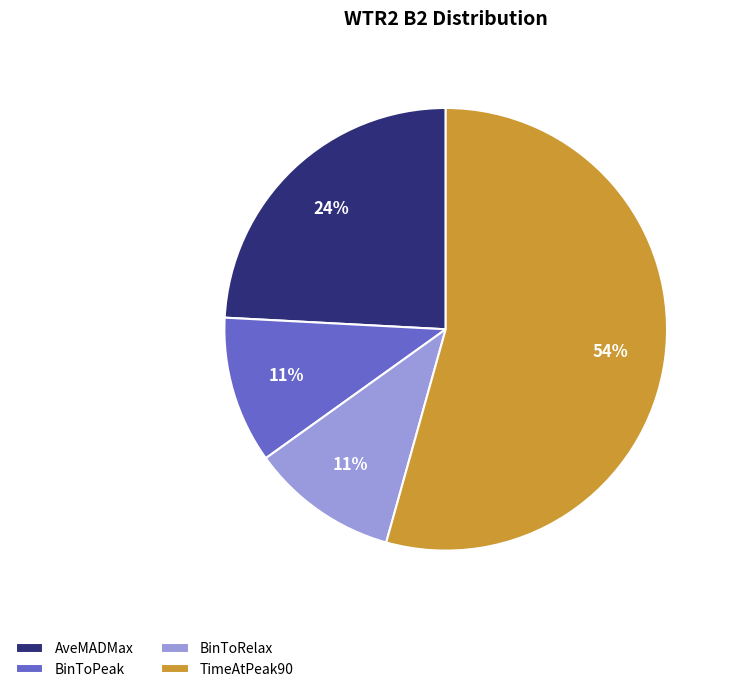

Which category has the biggest portion of the pie?

TimeAtPeak90